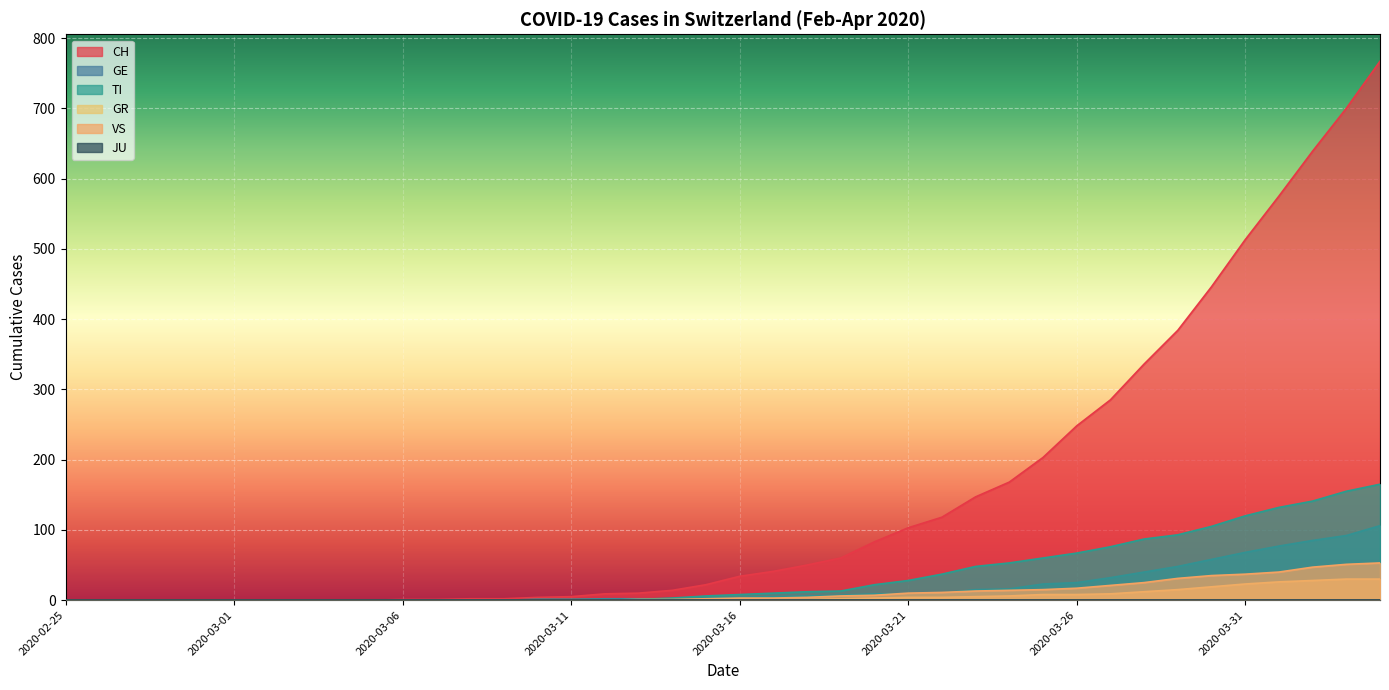

What is the value of the CH point at the 31st from the left?

248